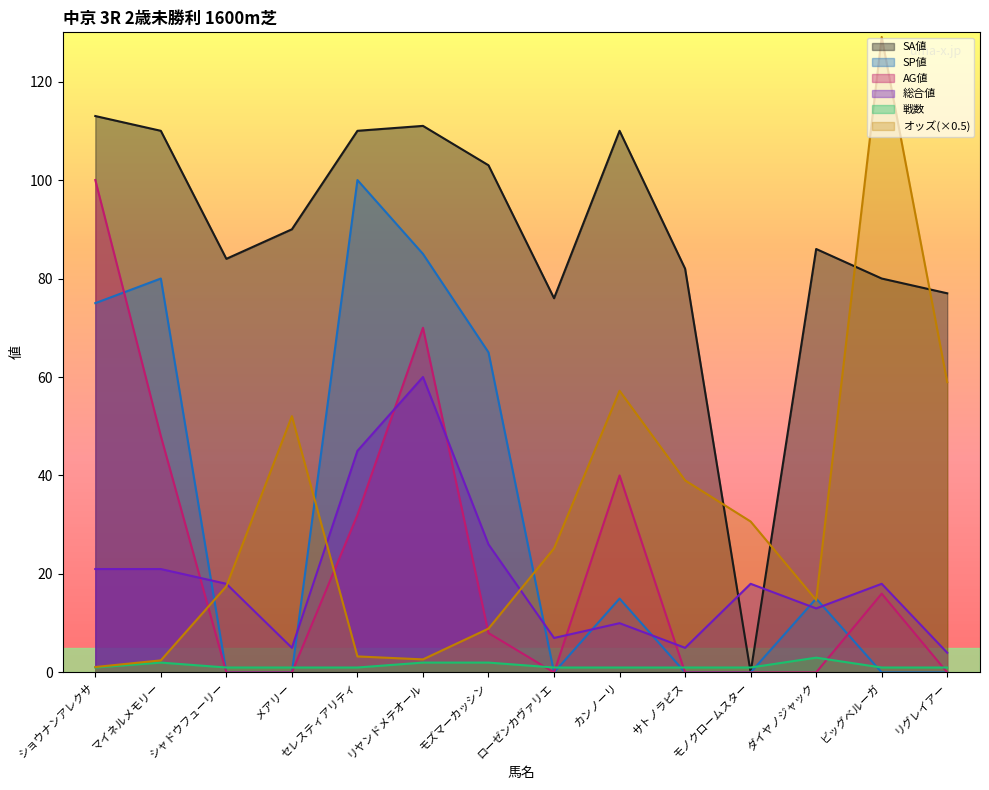

In SP値, how many points are lower than both neighbors (excluding endpoints)?

1